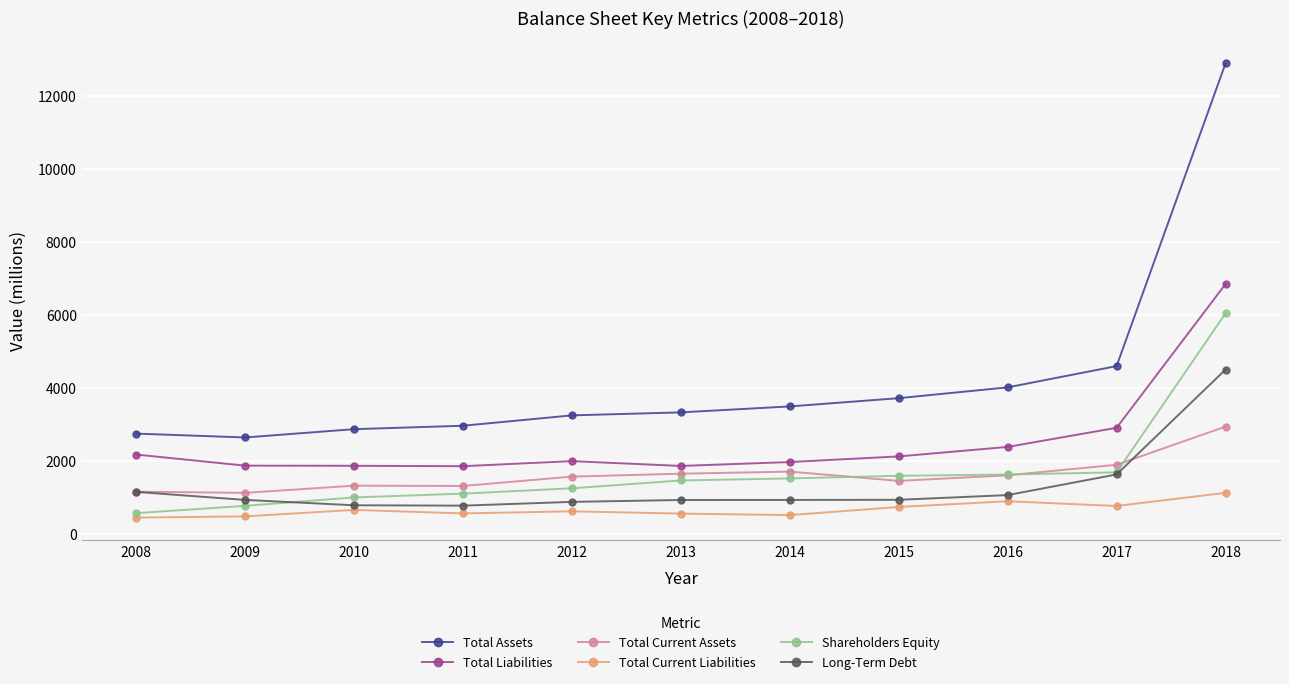

How many values in the Shareholders Equity series are below 1467?

5